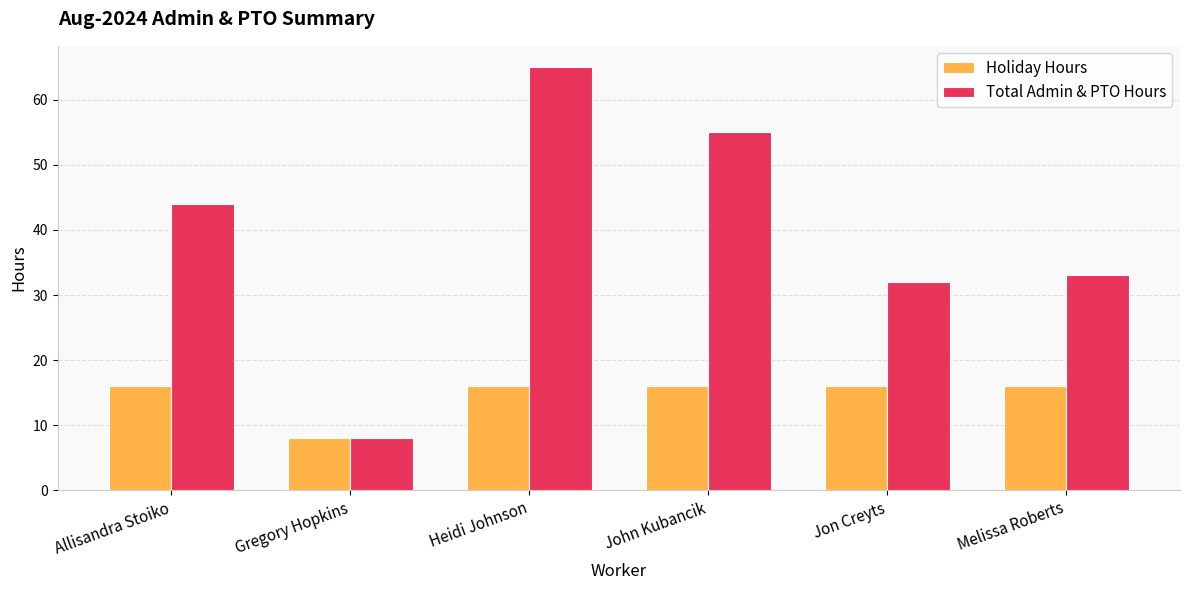

What are all the series names shown in the legend?

Holiday Hours, Total Admin & PTO Hours